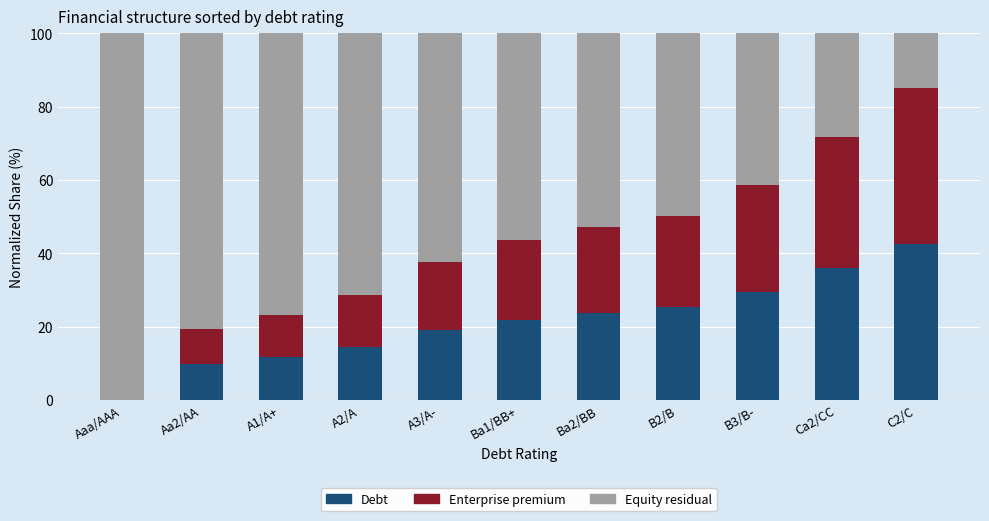

What is the maximum value for Debt?

42.6